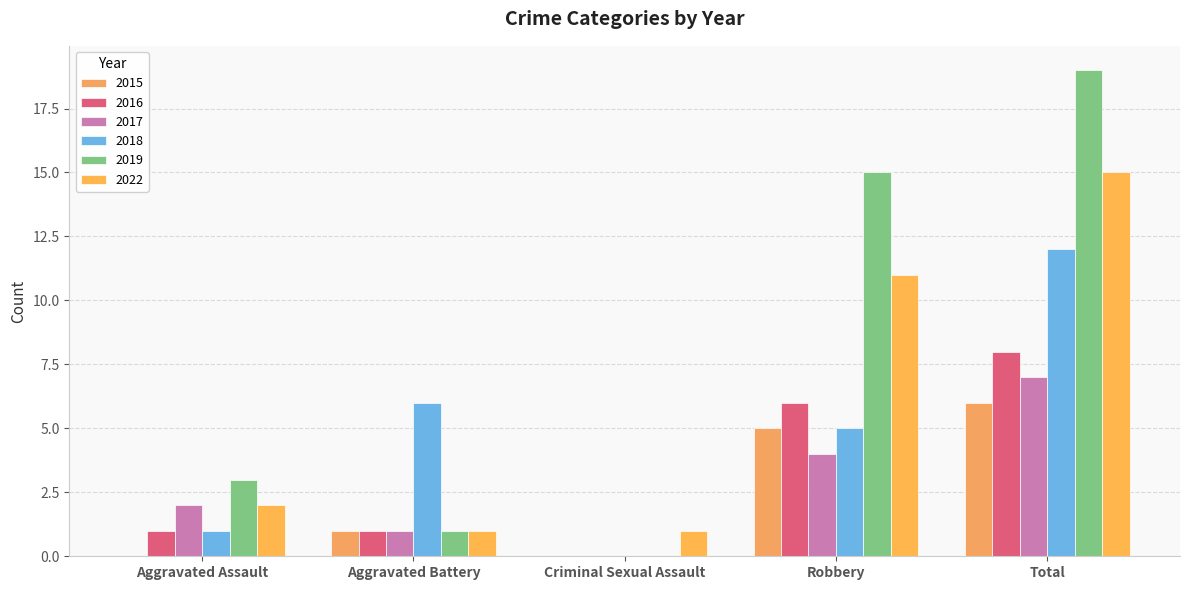

At how many categories does at least one series exceed 15?

1